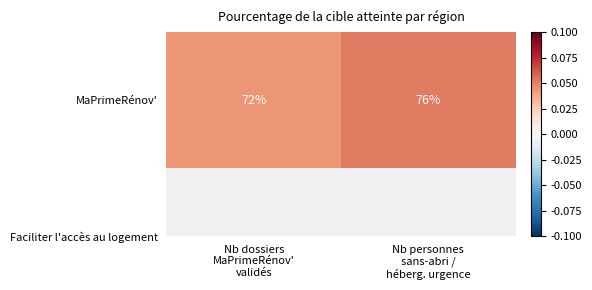

Where is the data nearest to the value 0?

Nb dossiers
MaPrimeRénov'
validés